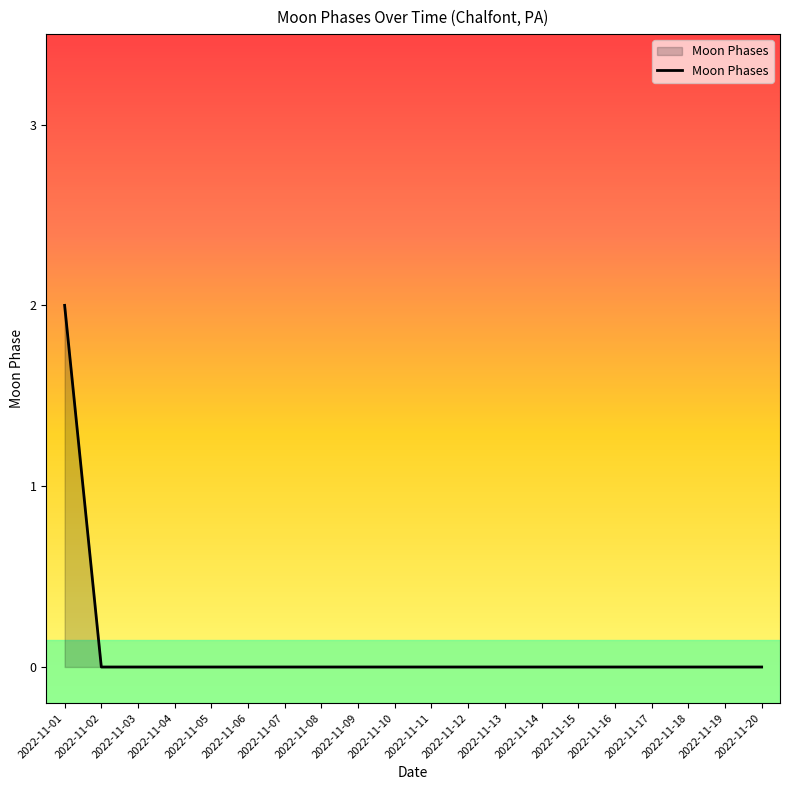

How many lines are shown in the chart?

1